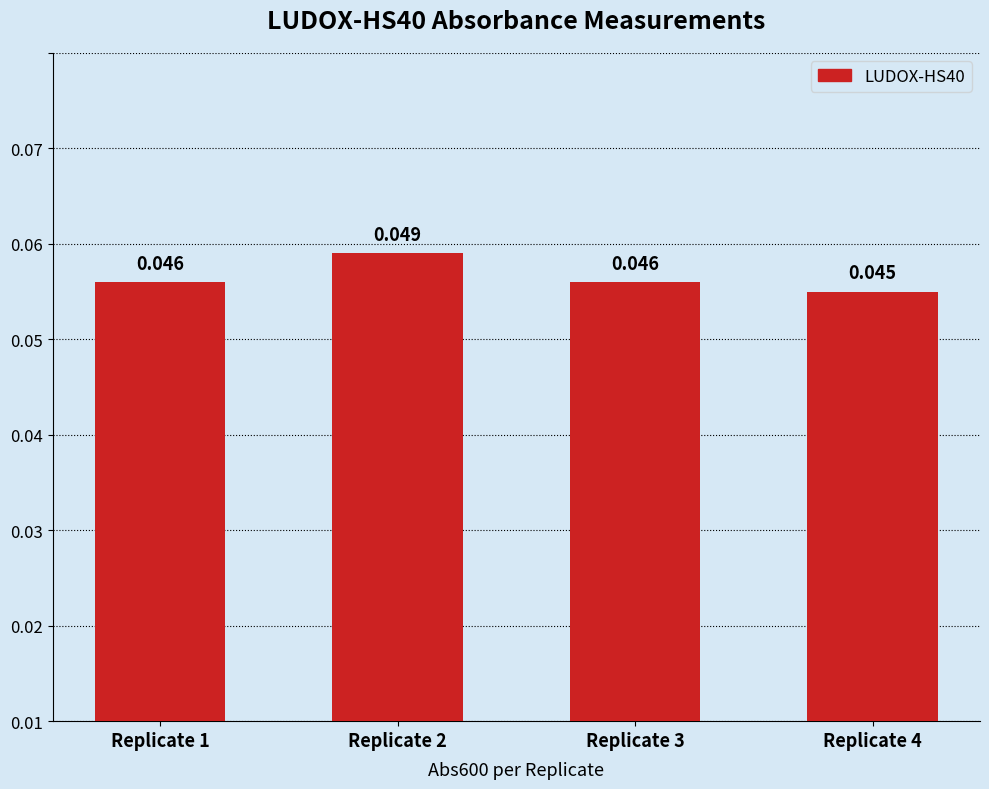

Which label corresponds to the largest value in the chart?

Replicate 2